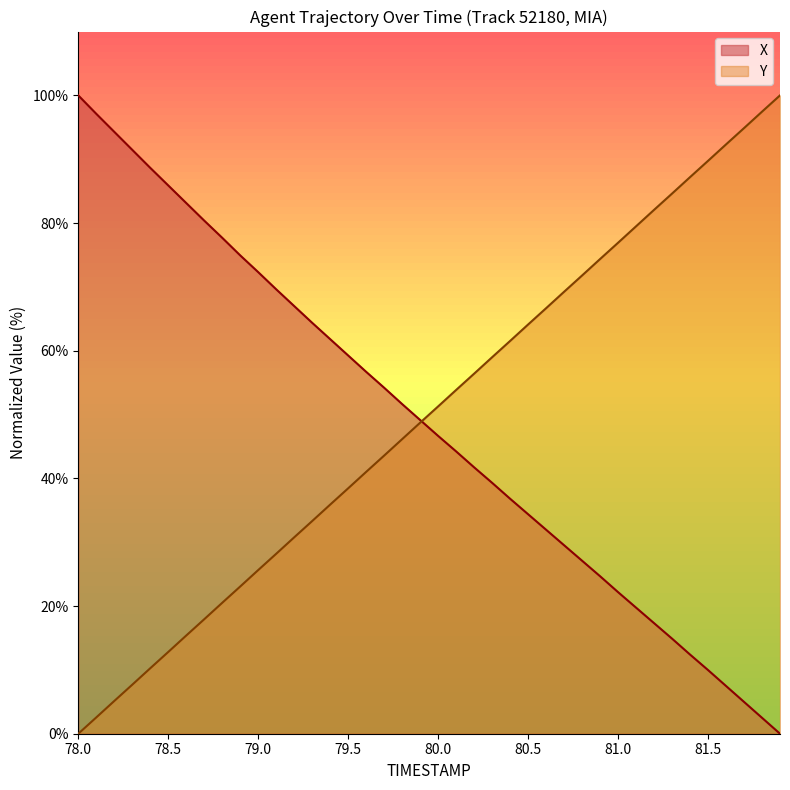

Which series has the largest total across all categories?

Y